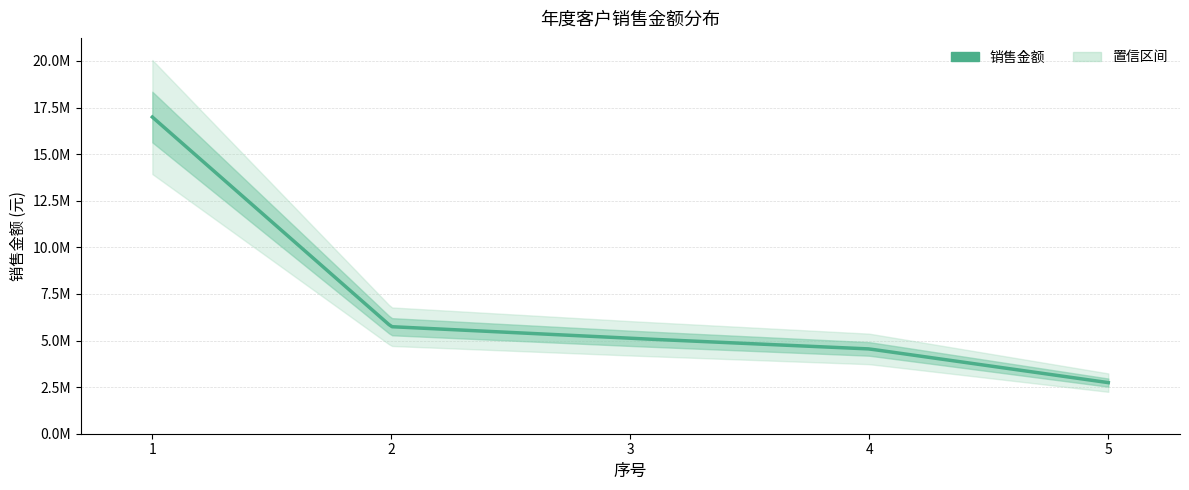

List the labels in order of value, smallest first.

5, 4, 3, 2, 1